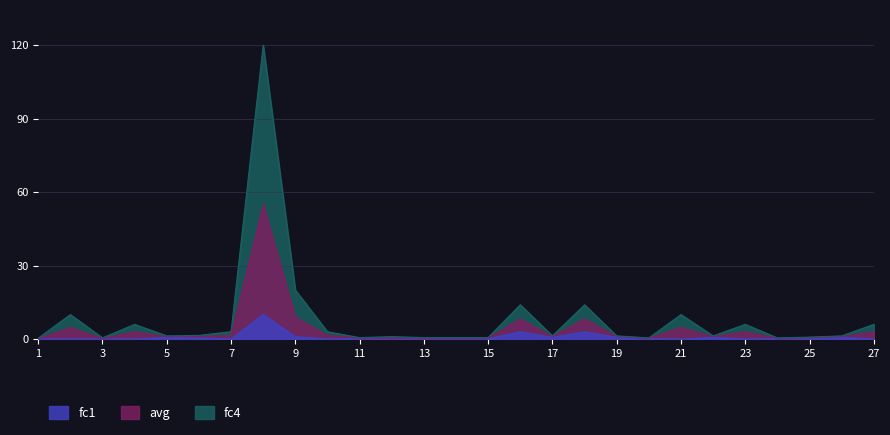

The value of avg at 5 is 1.0. True or false?

True